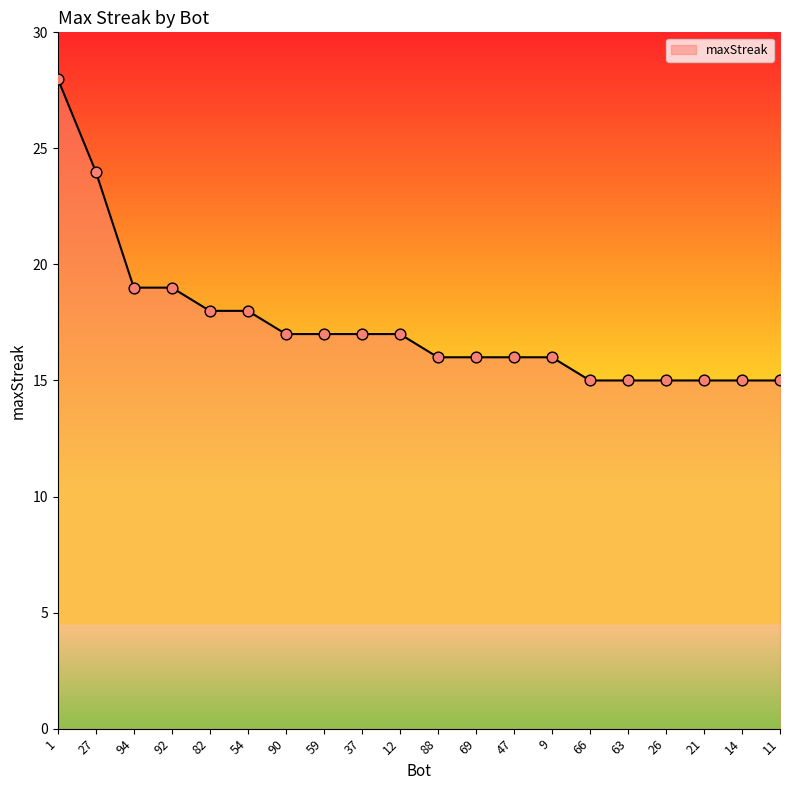

What is the ratio of the value at 92 to the value at 1?

0.7